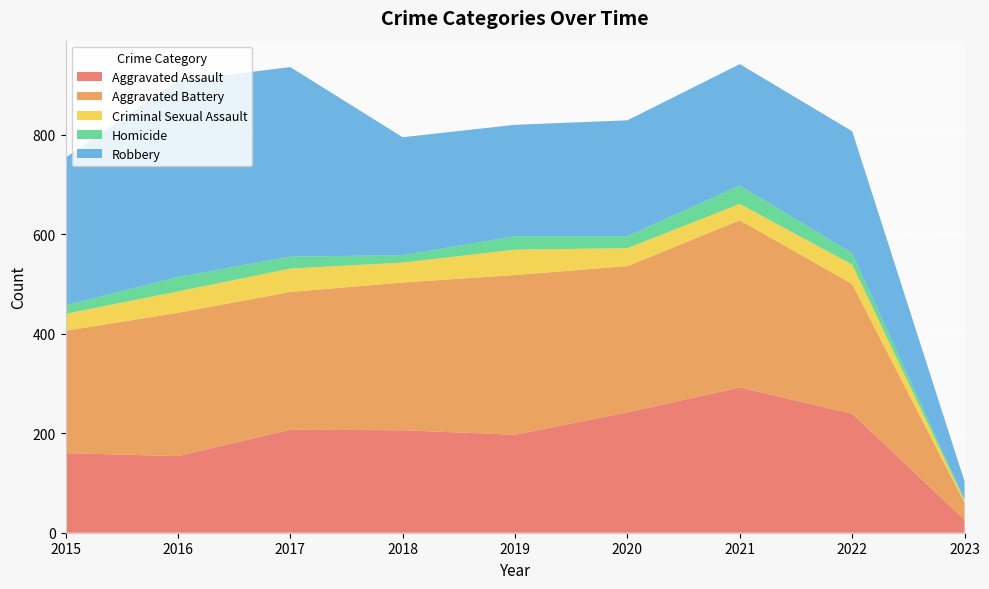

Reading left to right, transcribe all the data shown in this chart.

Aggravated Assault: 2015=160	2016=154	2017=207	2018=206	2019=197	2020=242	2021=292	2022=239	2023=26
Aggravated Battery: 2015=246	2016=288	2017=277	2018=297	2019=321	2020=294	2021=336	2022=261	2023=34
Criminal Sexual Assault: 2015=34	2016=43	2017=47	2018=40	2019=51	2020=36	2021=33	2022=39	2023=4
Homicide: 2015=17	2016=29	2017=24	2018=15	2019=27	2020=24	2021=37	2022=23	2023=3
Robbery: 2015=297	2016=394	2017=381	2018=237	2019=224	2020=233	2021=244	2022=245	2023=36